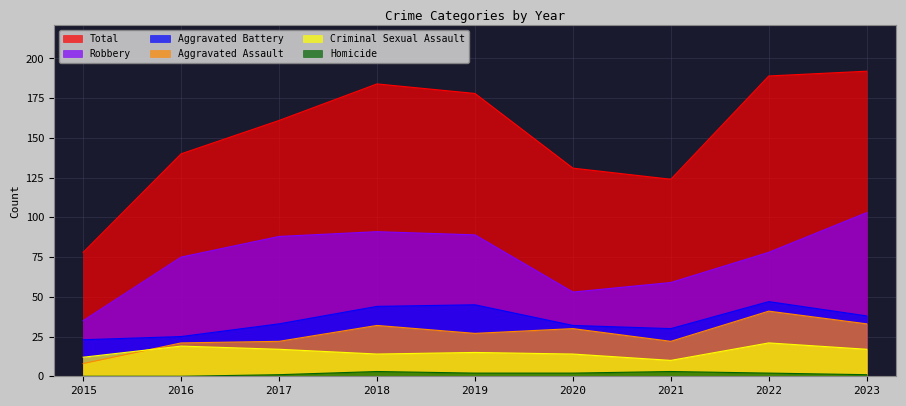

Count the number of categories in the chart.

9